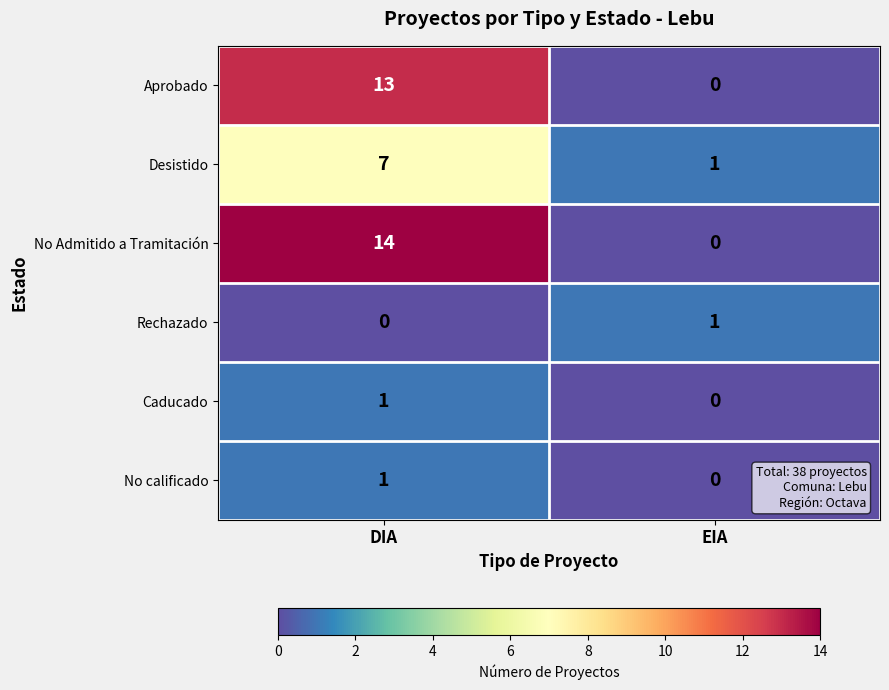

What is the greatest value displayed?

14